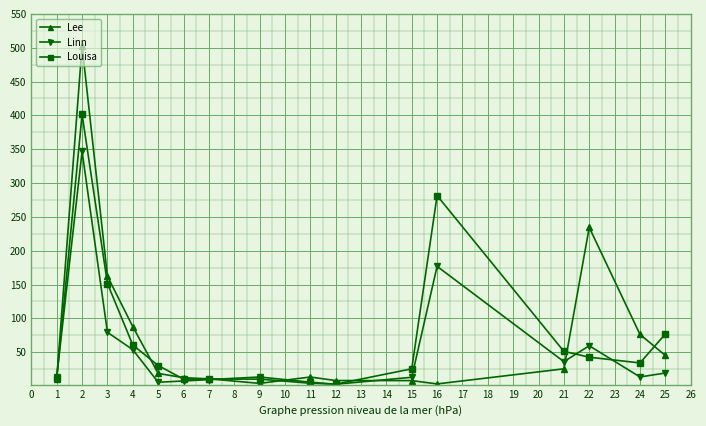

What is the difference between the highest and lowest values at 22?

191.8